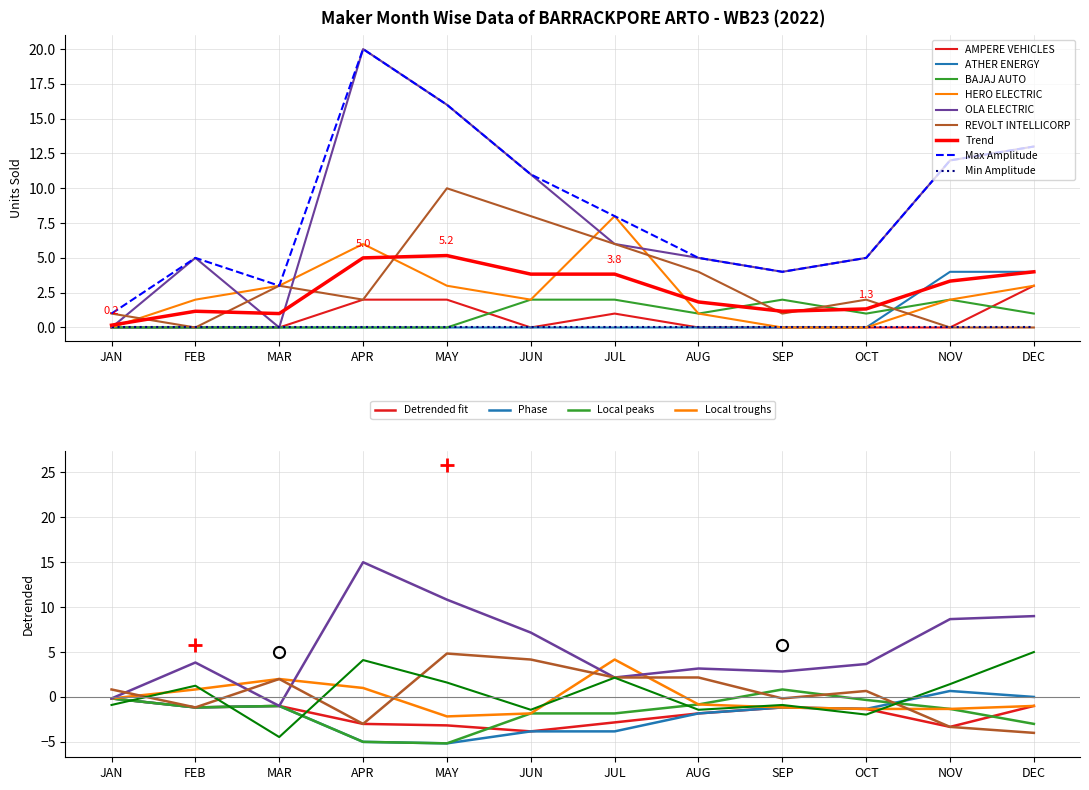

At which label does ATHER ENERGY reach its minimum?

JAN